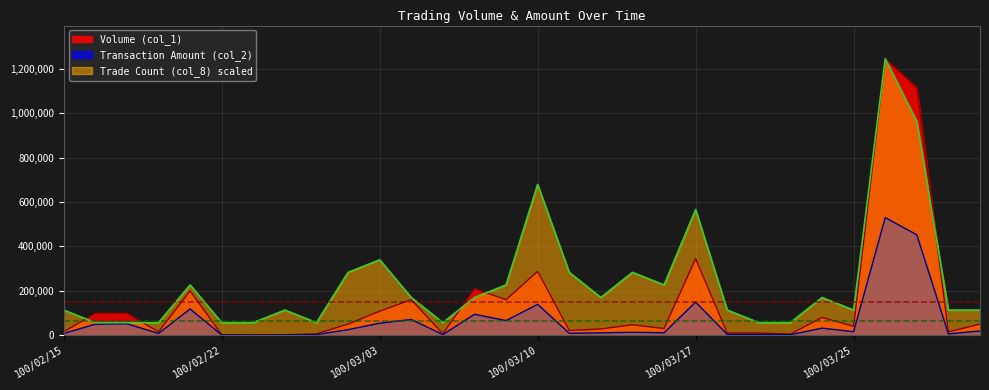

The value of Trade Count (col_8) at 100/03/07 is 56636.4. True or false?

True